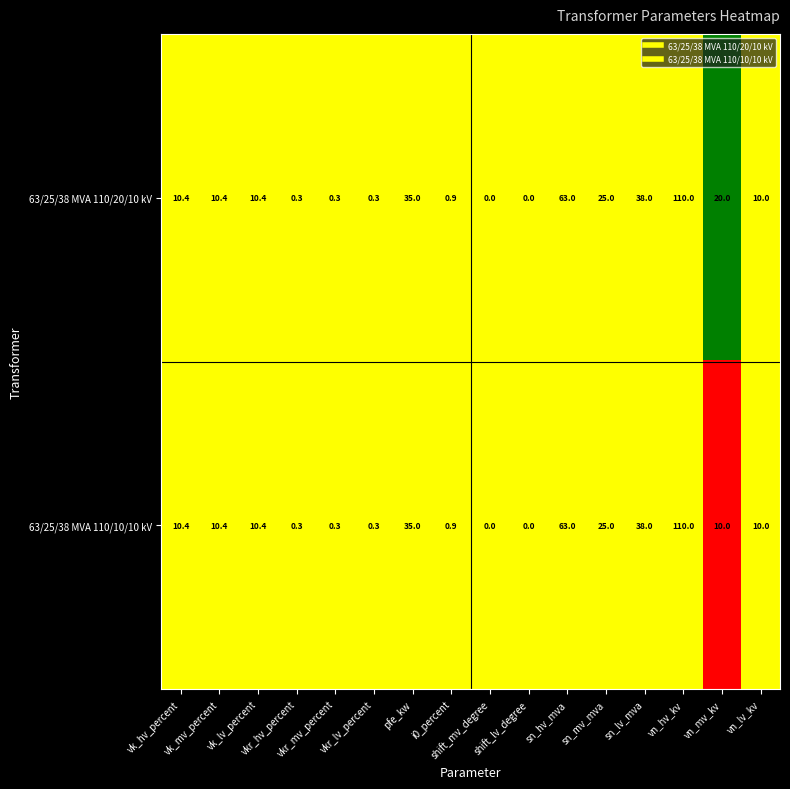

What is the difference between the maximum and minimum values in the 63/25/38 MVA 110/20/10 kV series?

110.0